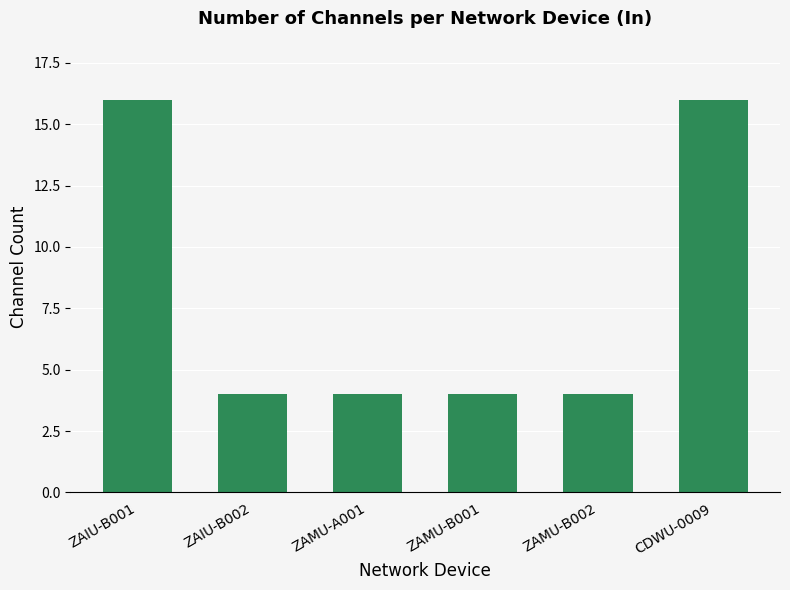

How many distinct data groups are displayed?

1